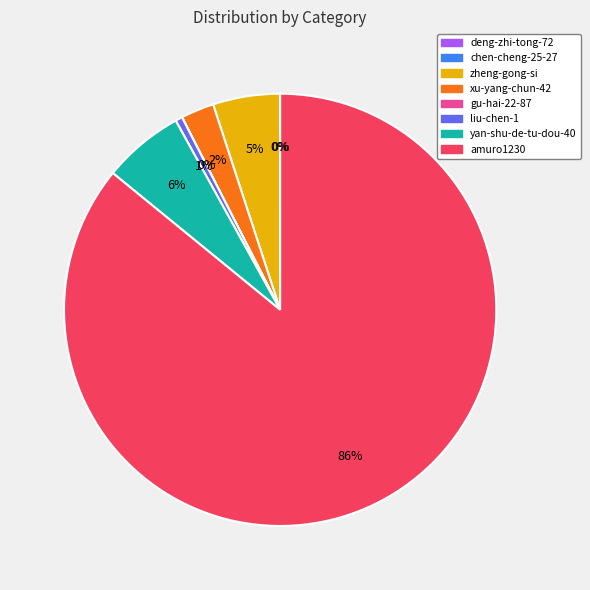

Is there any slice that represents more than half of the pie?

Yes